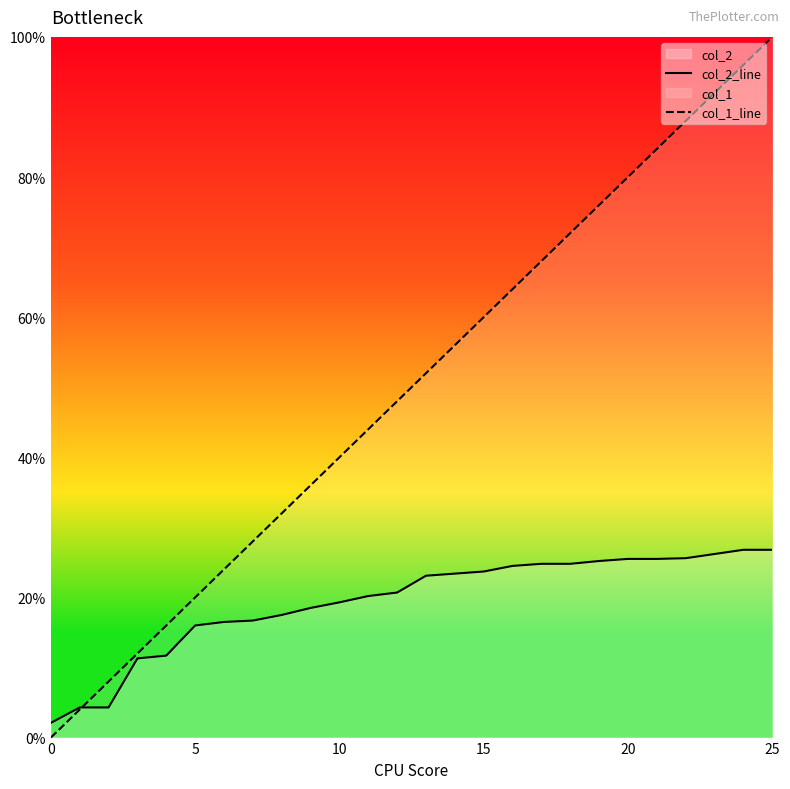

True or false: col_2_line has more than 0 interior local peaks.

False